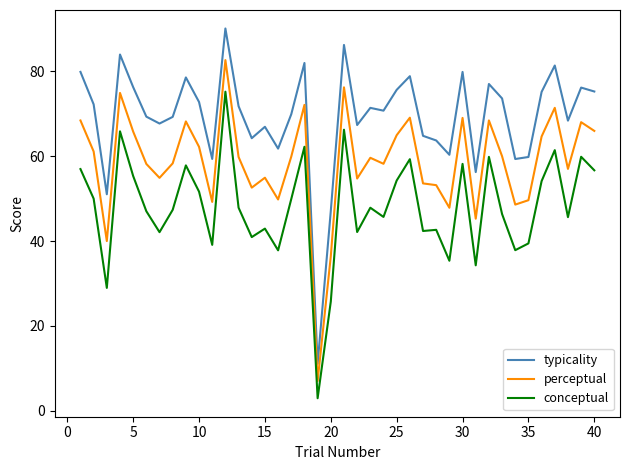

True or false: perceptual and typicality intersect in this chart.

False